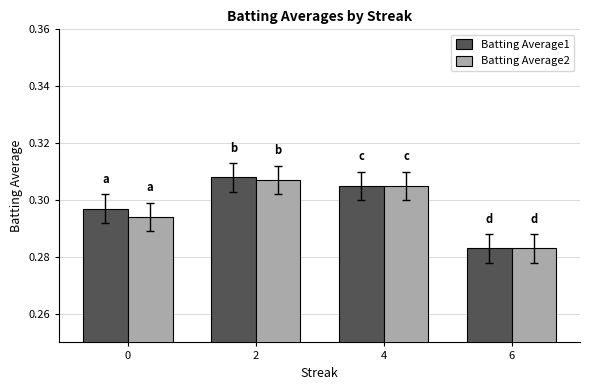

At which label is Batting Average1 closest to 0?

6